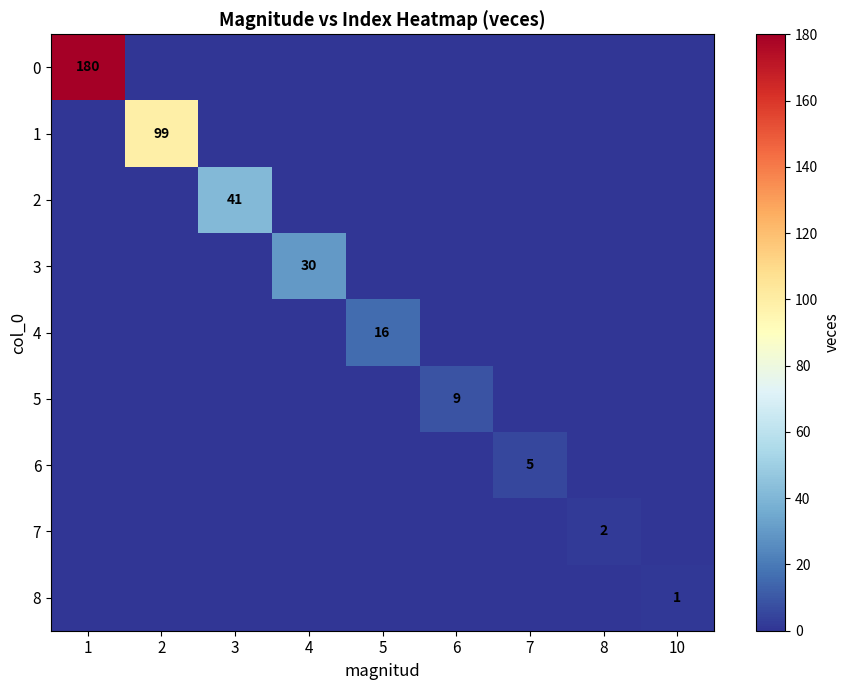

The row_1 series shows 0 at 10. True or false?

True